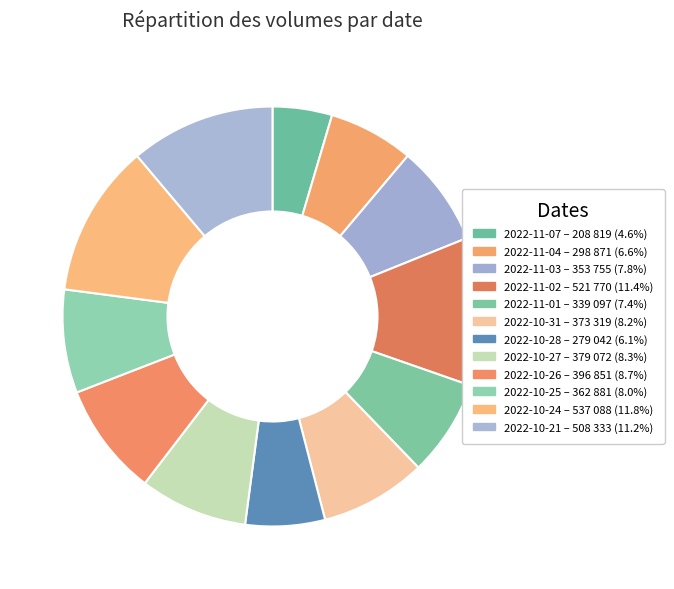

To the nearest percent, what is the difference between the largest and smallest slice percentages?

7%